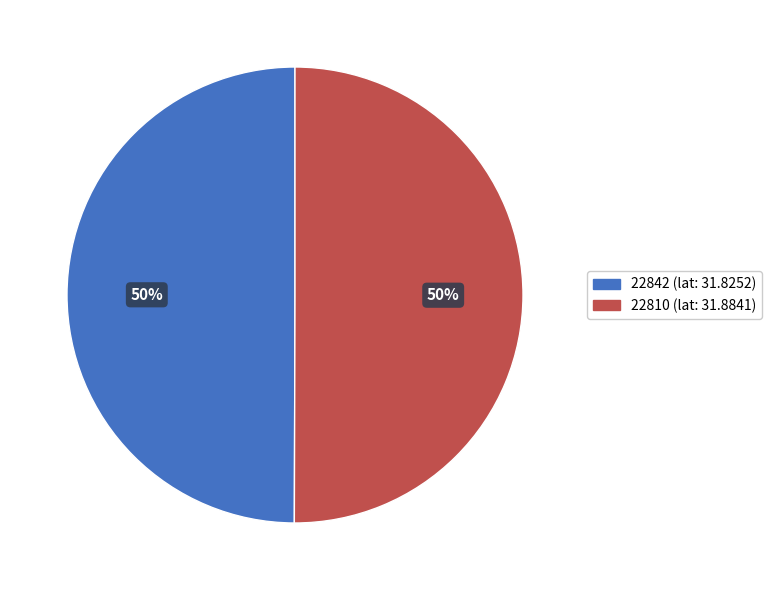

How many segments does this pie chart have?

2